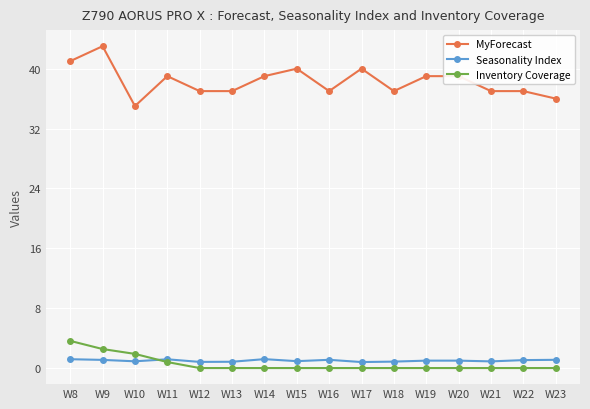

How many series are shown in this chart?

3